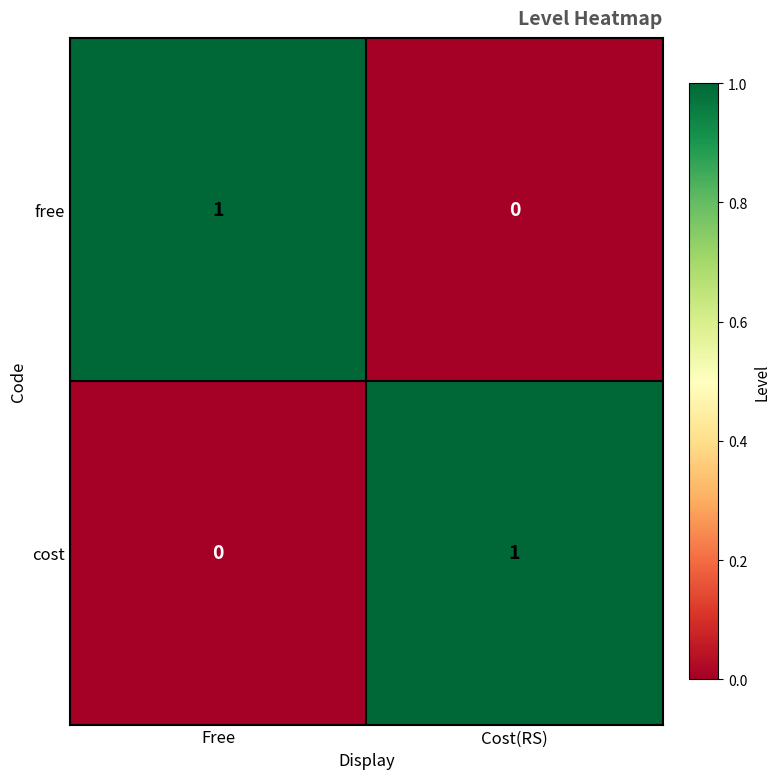

At how many categories does at least one series exceed 0?

2